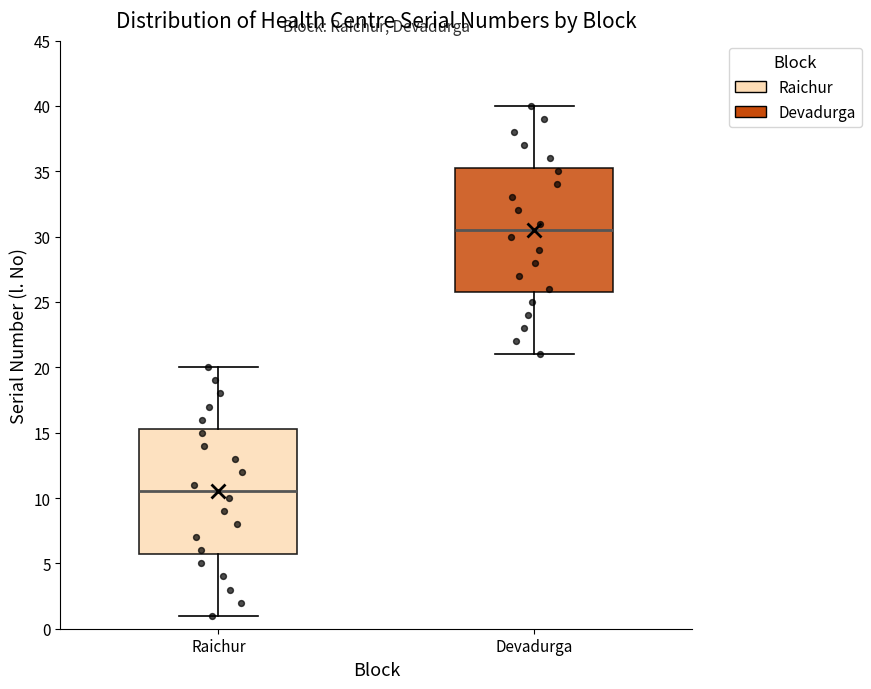

Where does the median line of the box for Devadurga sit on the y-axis? The values are not printed on the chart, so give them approximately, as read against the axis.

30.5